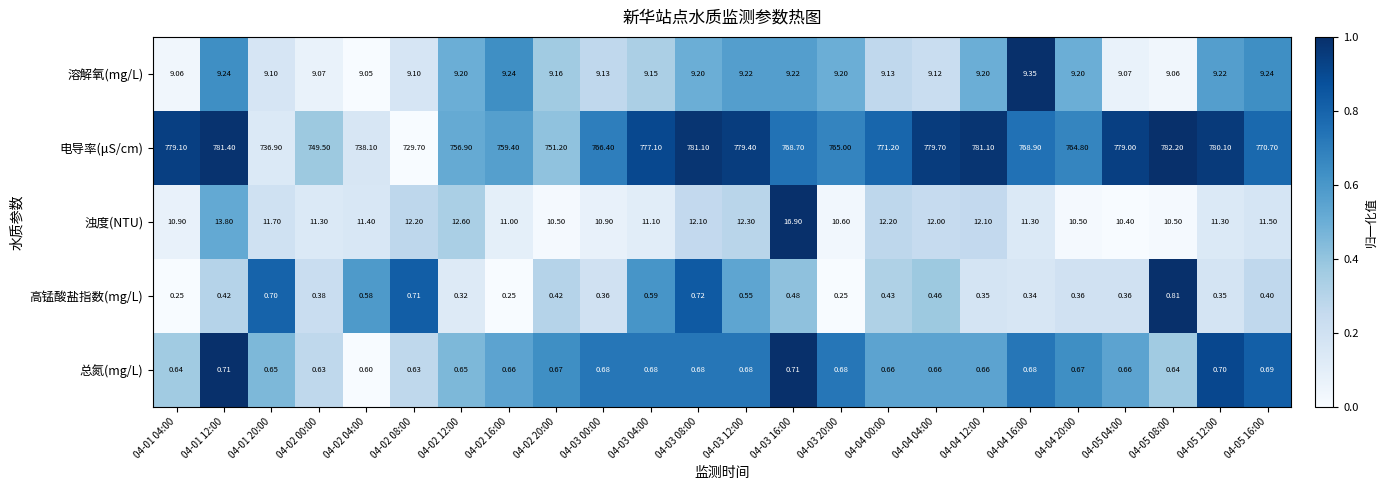

Which series has the largest total across all categories?

电导率(μS/cm)